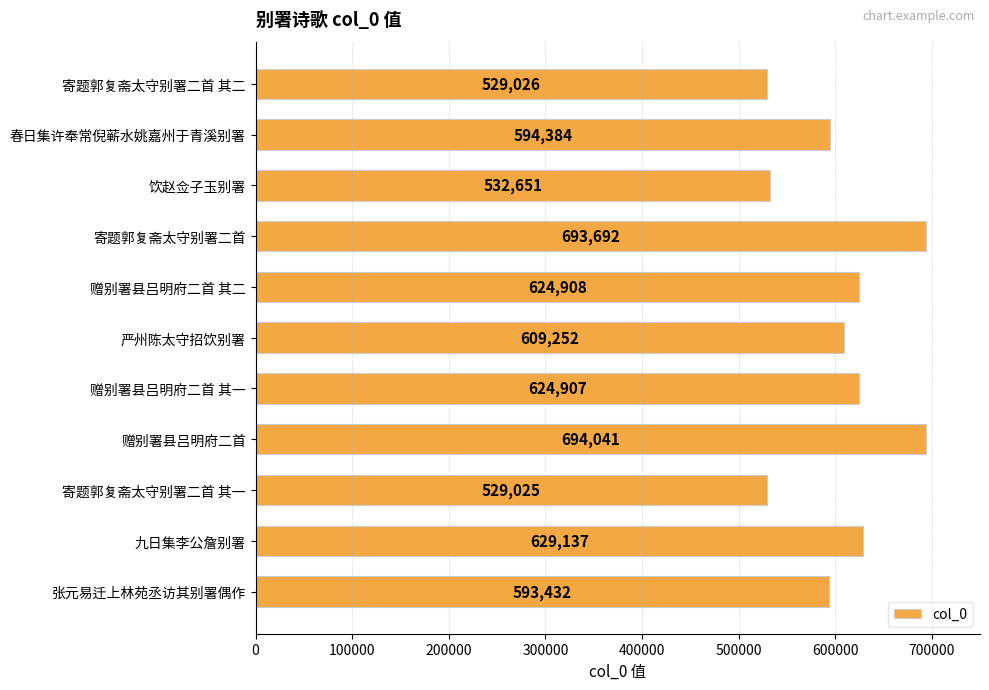

True or false: the data shows 532651 at 饮赵佥子玉别署.

True